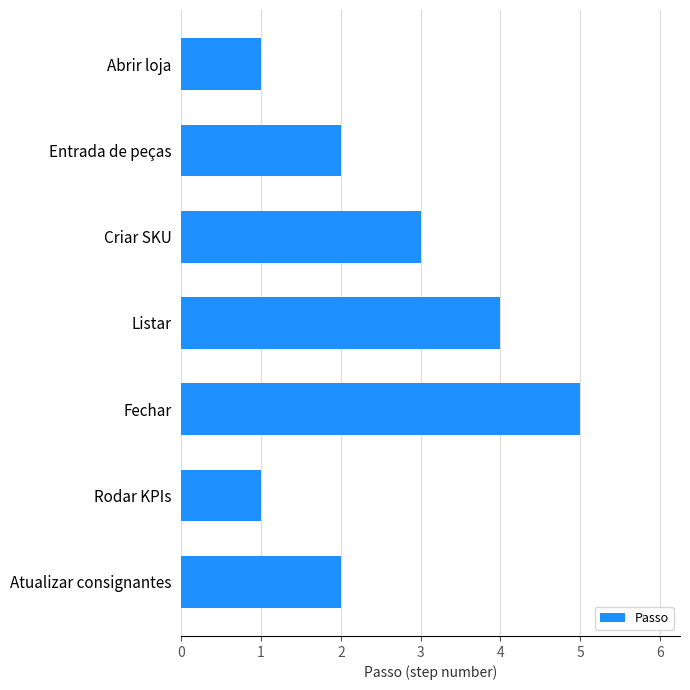

What is the maximum value shown in the chart?

5